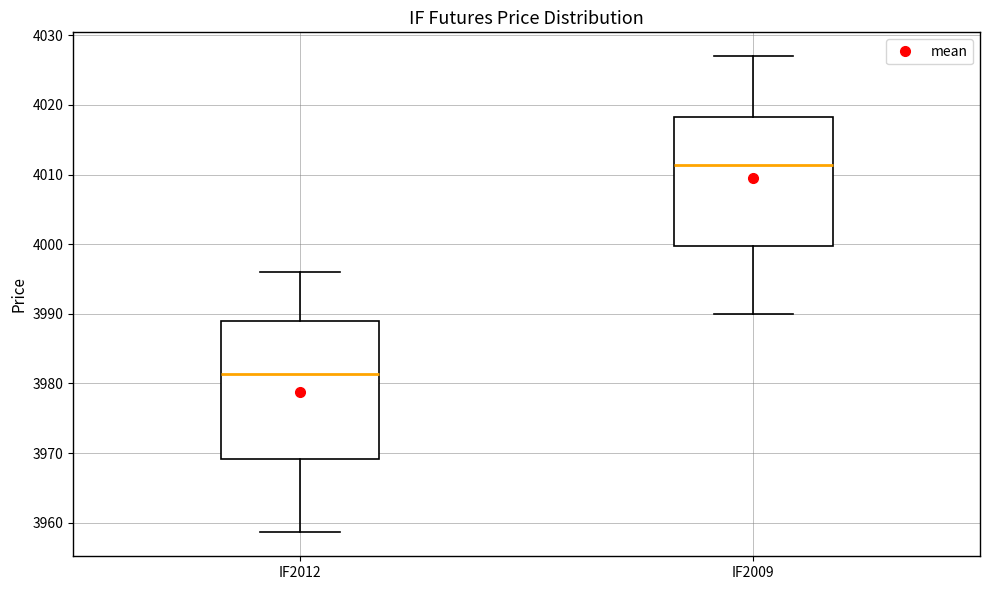

Which box's median line is the lowest?

IF2012